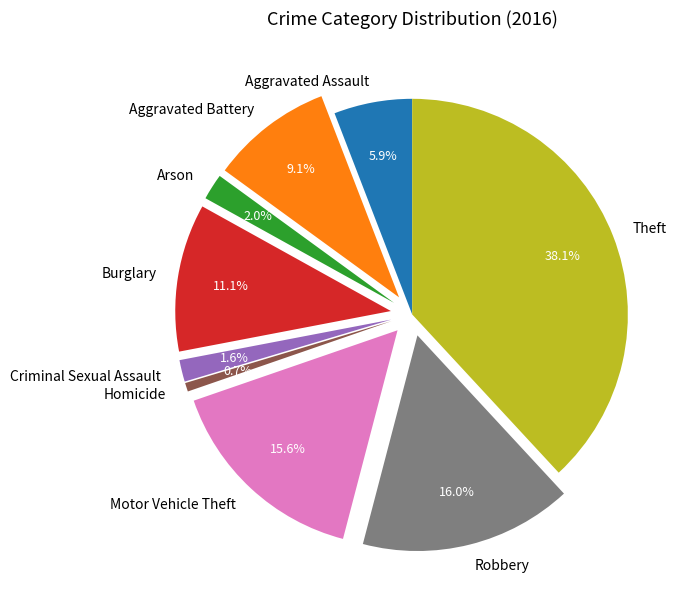

What is the largest slice in the pie chart?

Theft